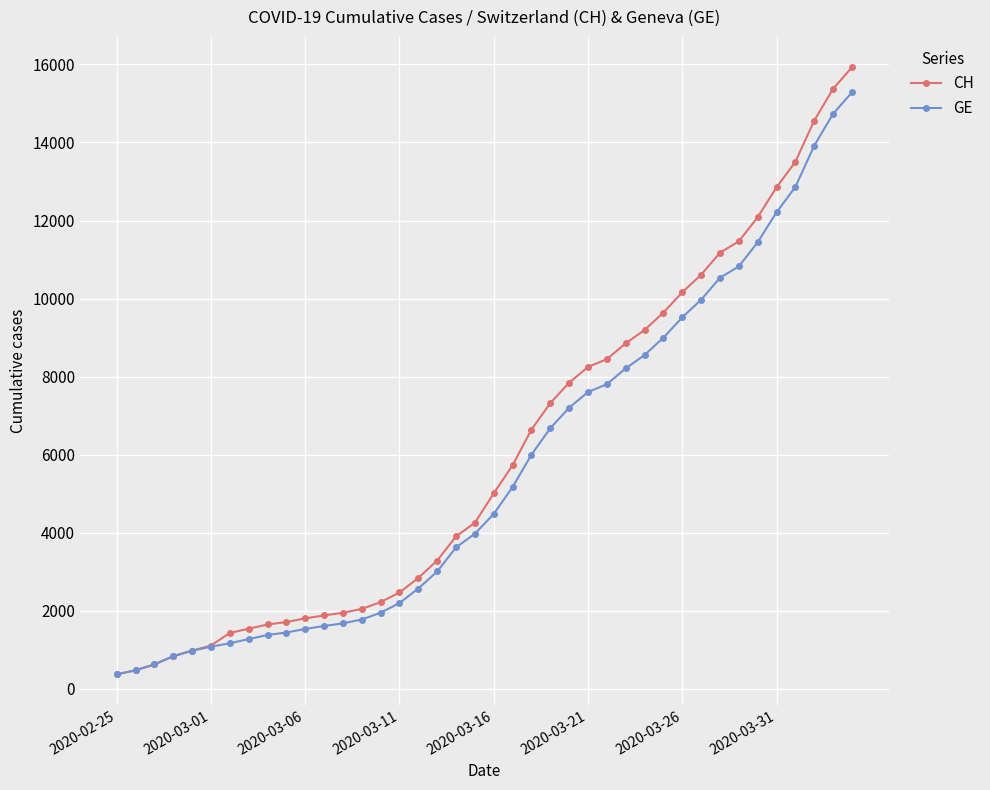

Which series has the widest spread of values?

CH